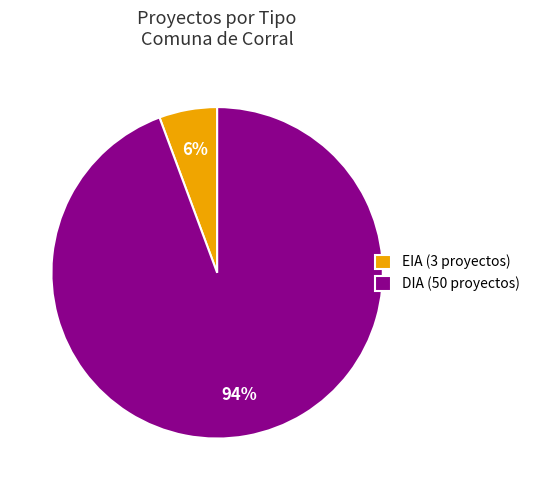

Does any single category account for the majority?

Yes